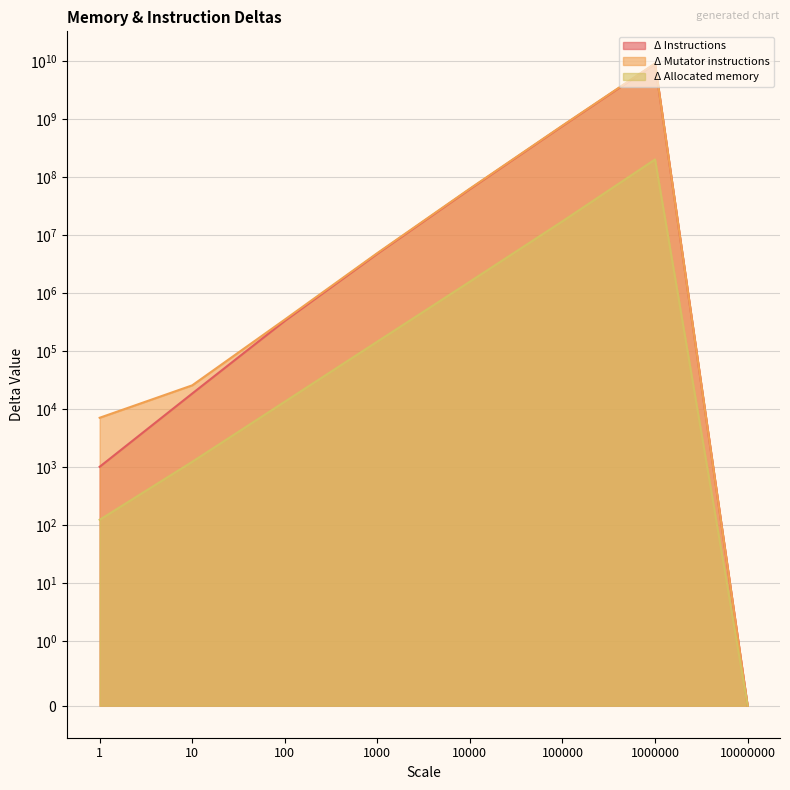

What is the difference between the maximum and minimum values in the Δ Mutator instructions series?

9178771823